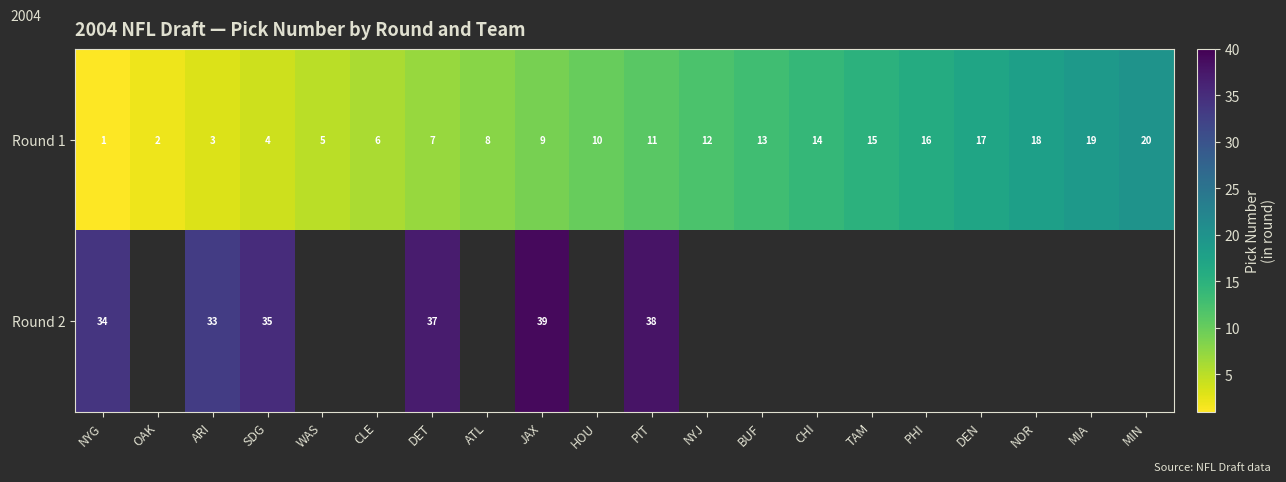

The Round 1 series shows 2.7 at NYJ. True or false?

False